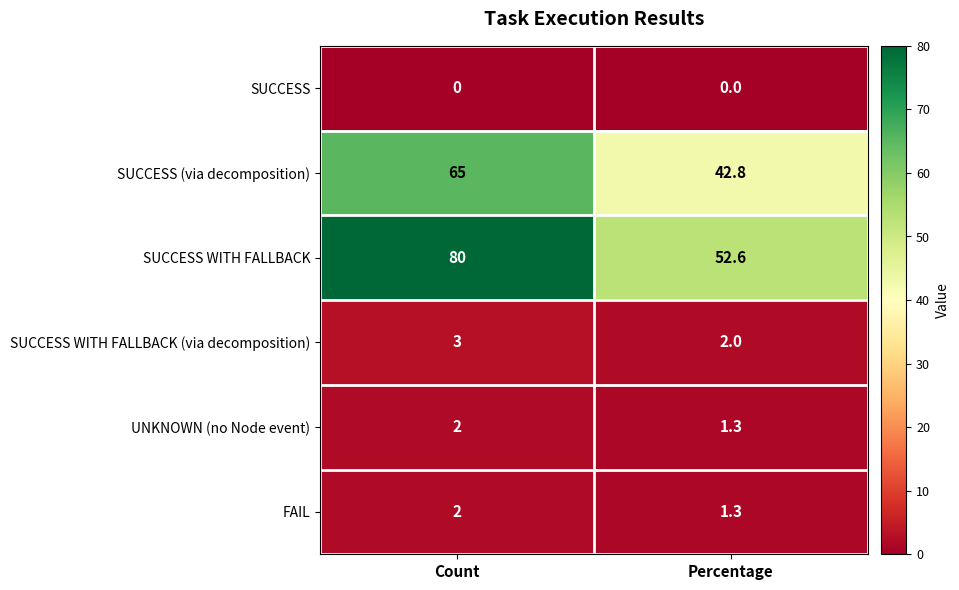

What is the sum of the SUCCESS WITH FALLBACK values at Percentage and Count?

132.6